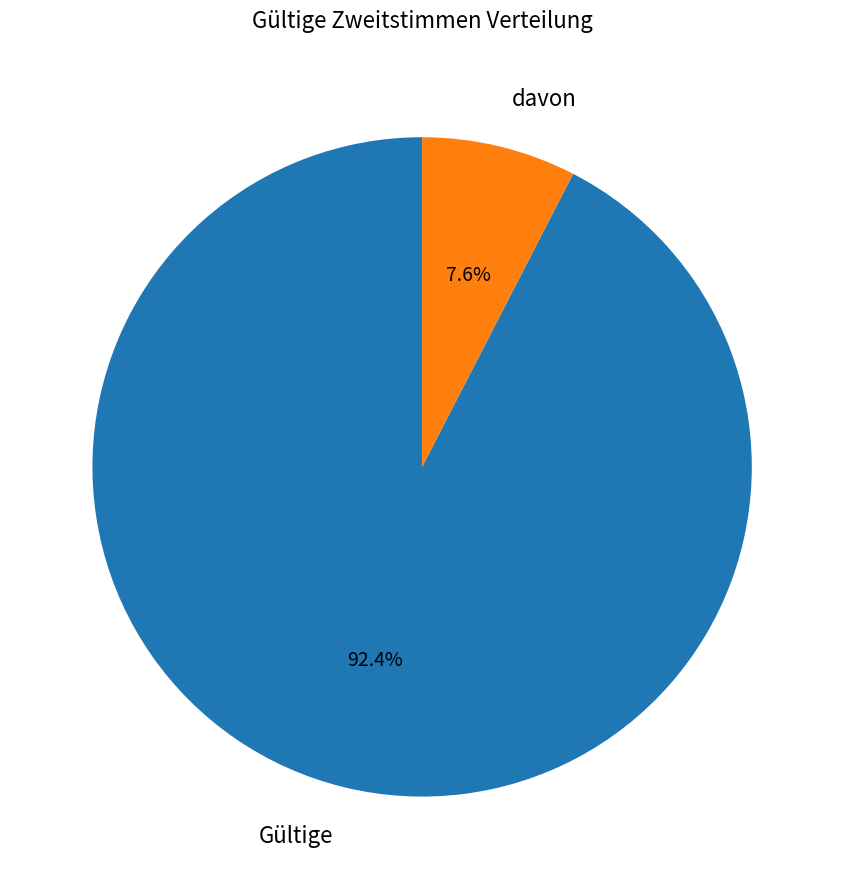

What is the largest slice in the pie chart?

Gültige